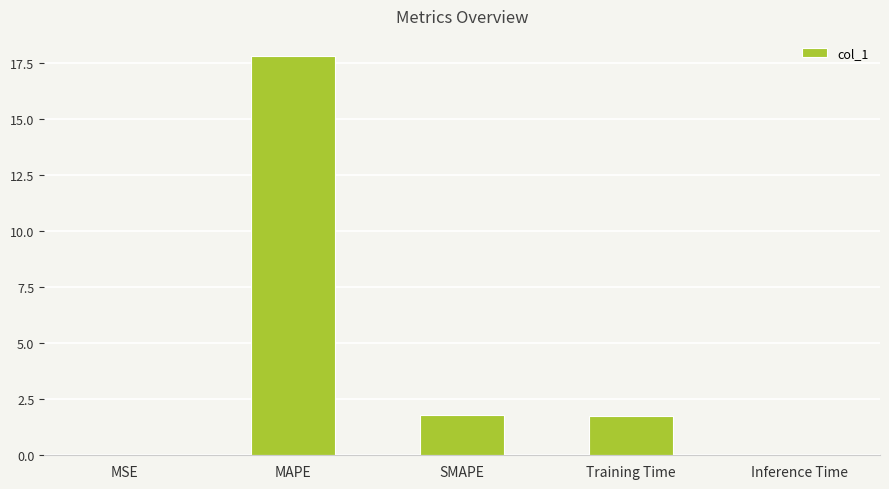

Which has a higher value, MAPE or SMAPE?

MAPE